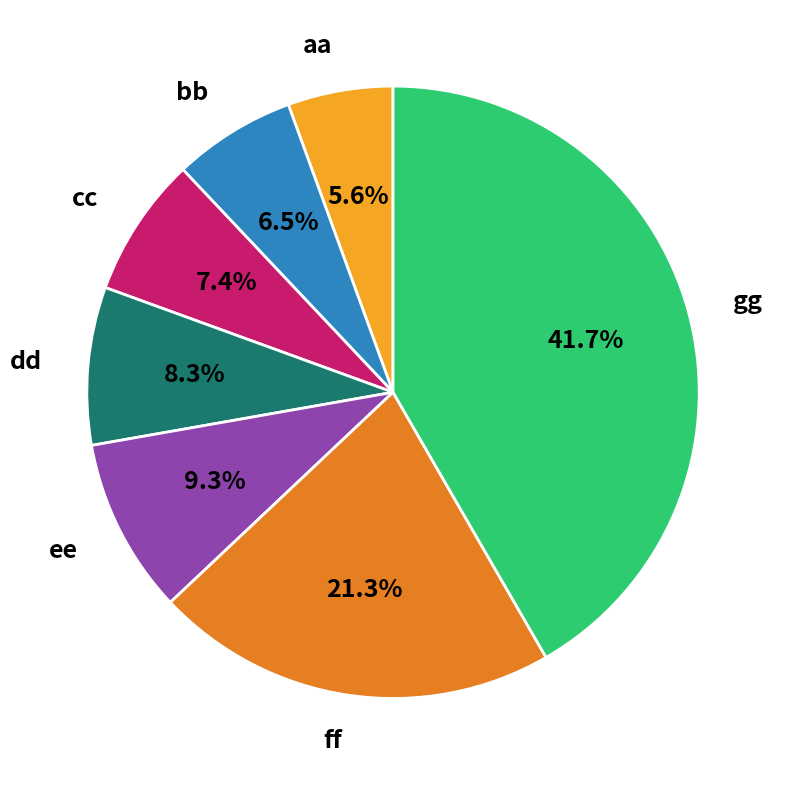

What percentage do bb and cc together represent?

13.9%